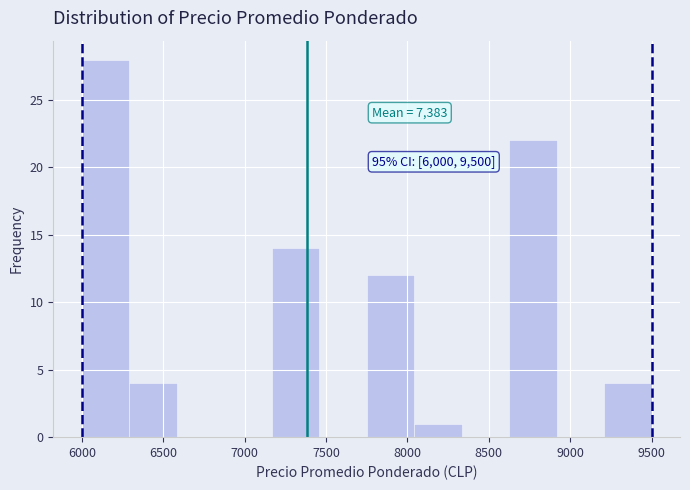

Which range on the x-axis has the tallest bar?

6000 to 6300